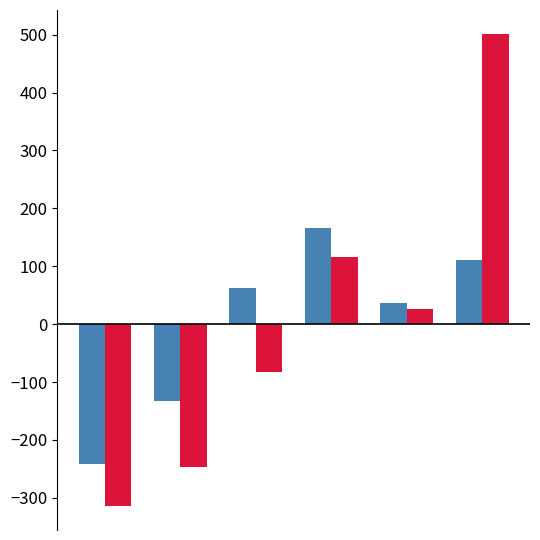

How many groups of bars are there?

6